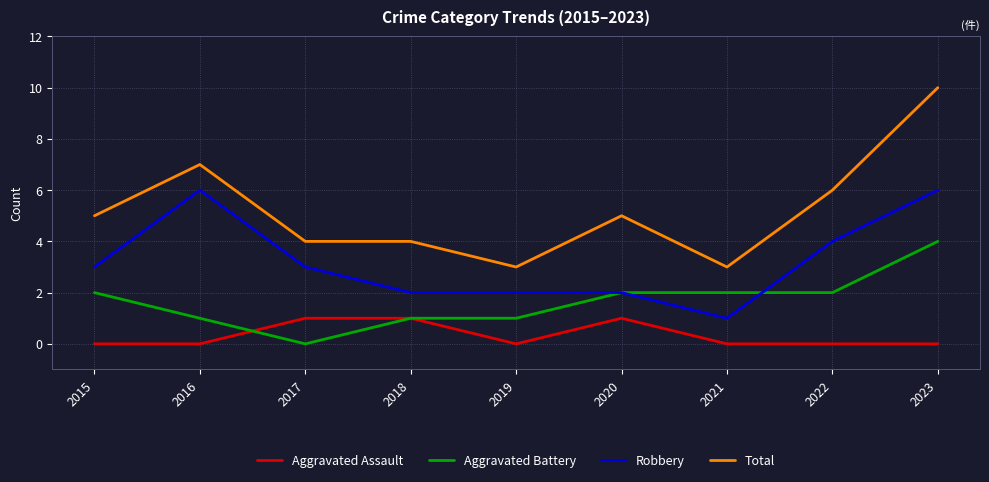

Between 2016 and 2021, which series saw the biggest shift?

Robbery